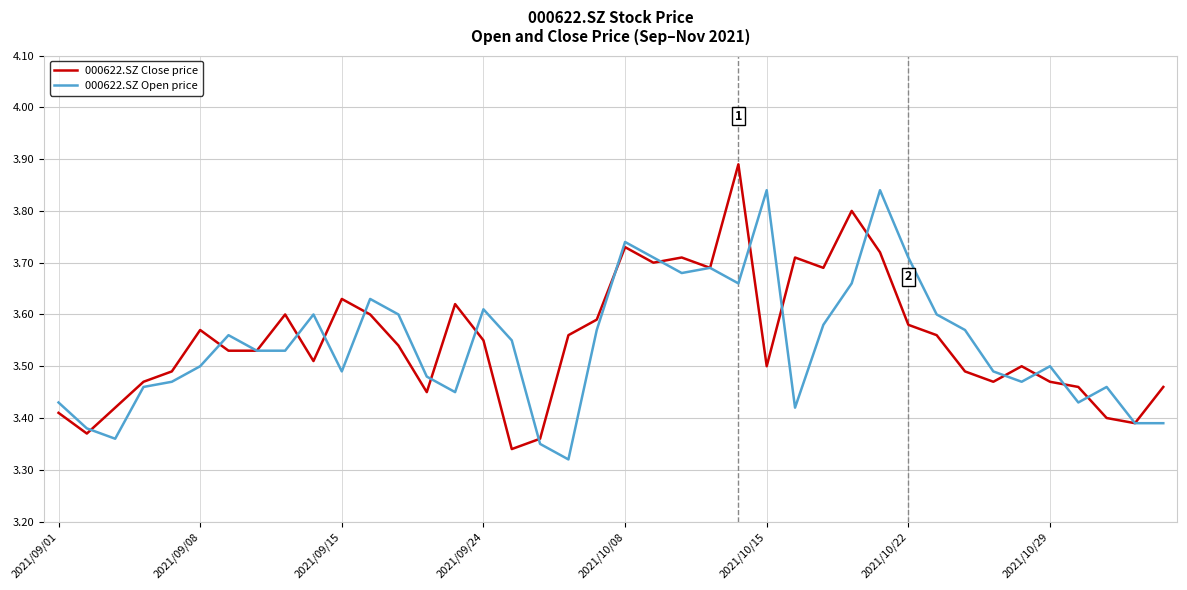

At how many categories does at least one series exceed 3?

40